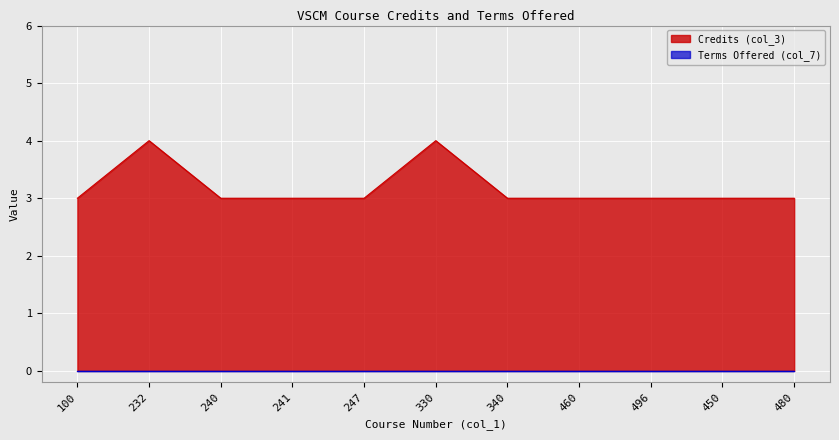

What is the label of the 1st point from the left?

100